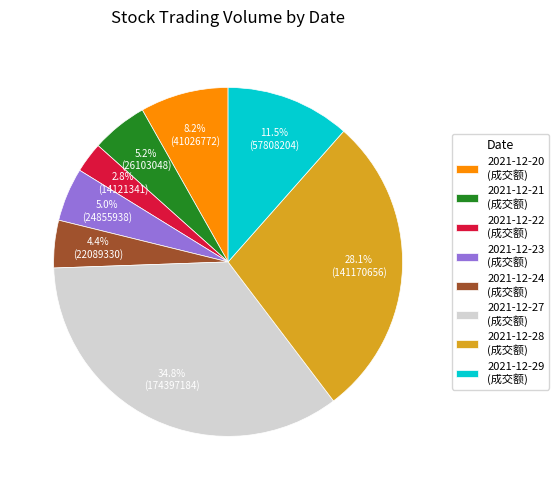

True or false: 2021-12-20 accounts for 8% of the total.

True